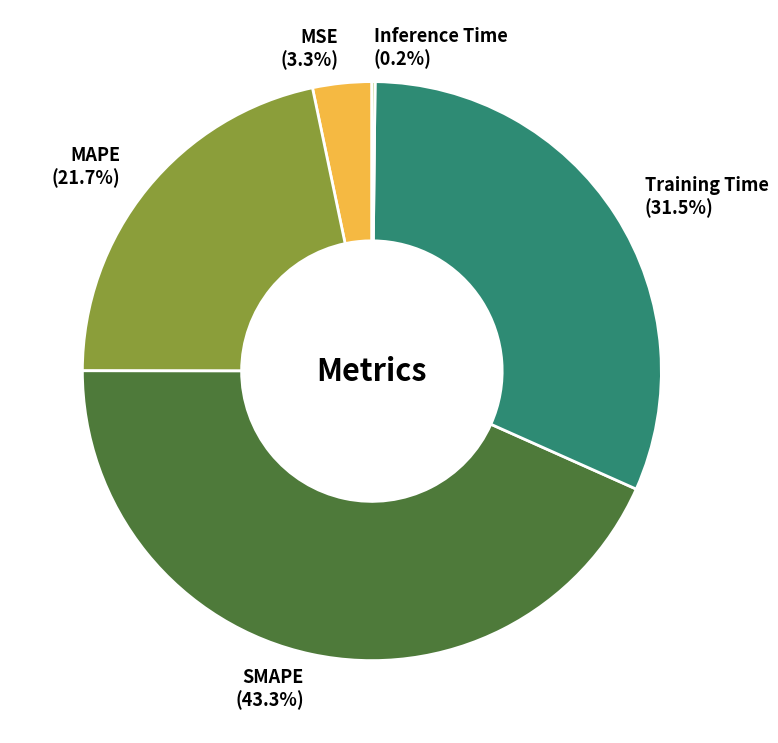

Is there any slice that represents more than half of the pie?

No